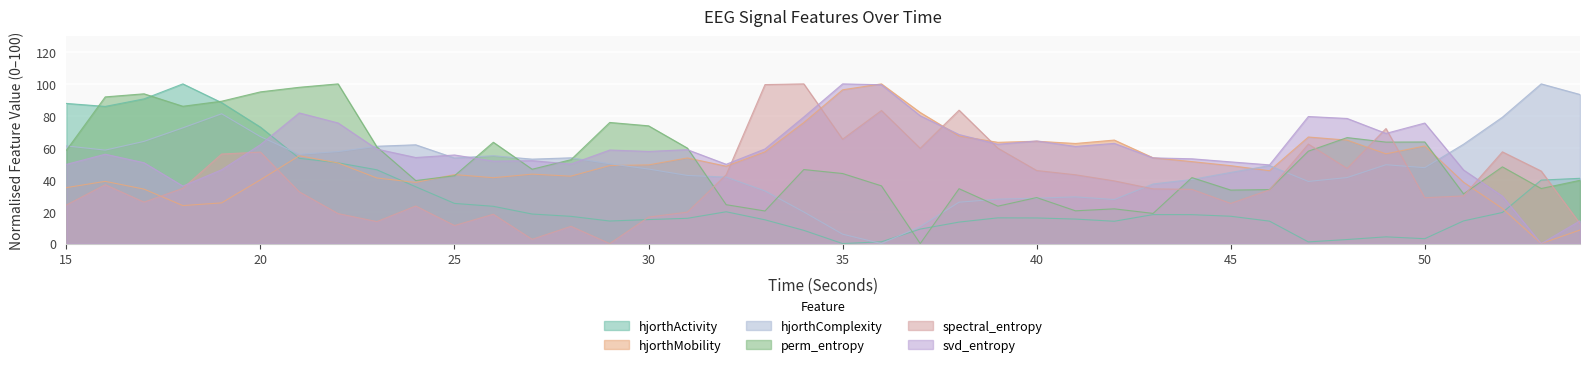

Between 15 and 35, which is larger?

15